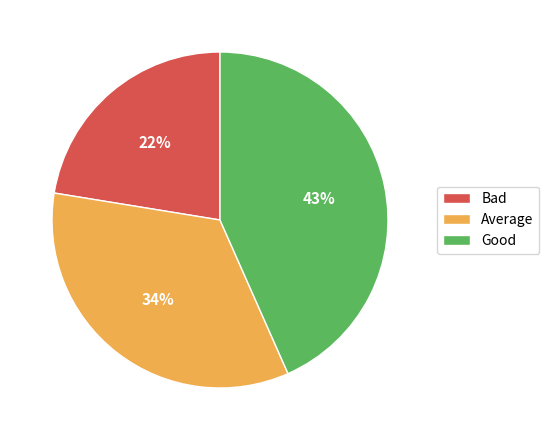

What percentage is the Bad slice, to the nearest percent?

22%